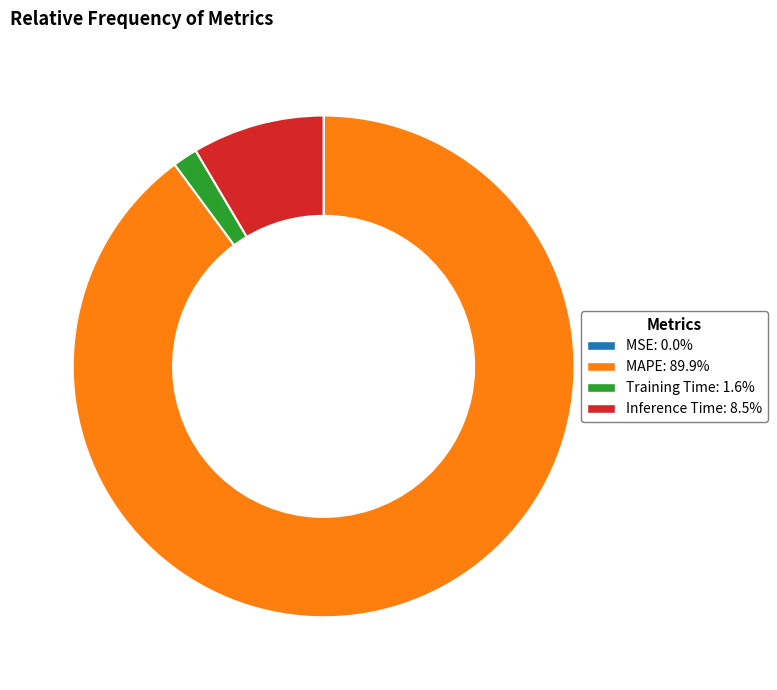

Is there a majority slice in this chart?

Yes